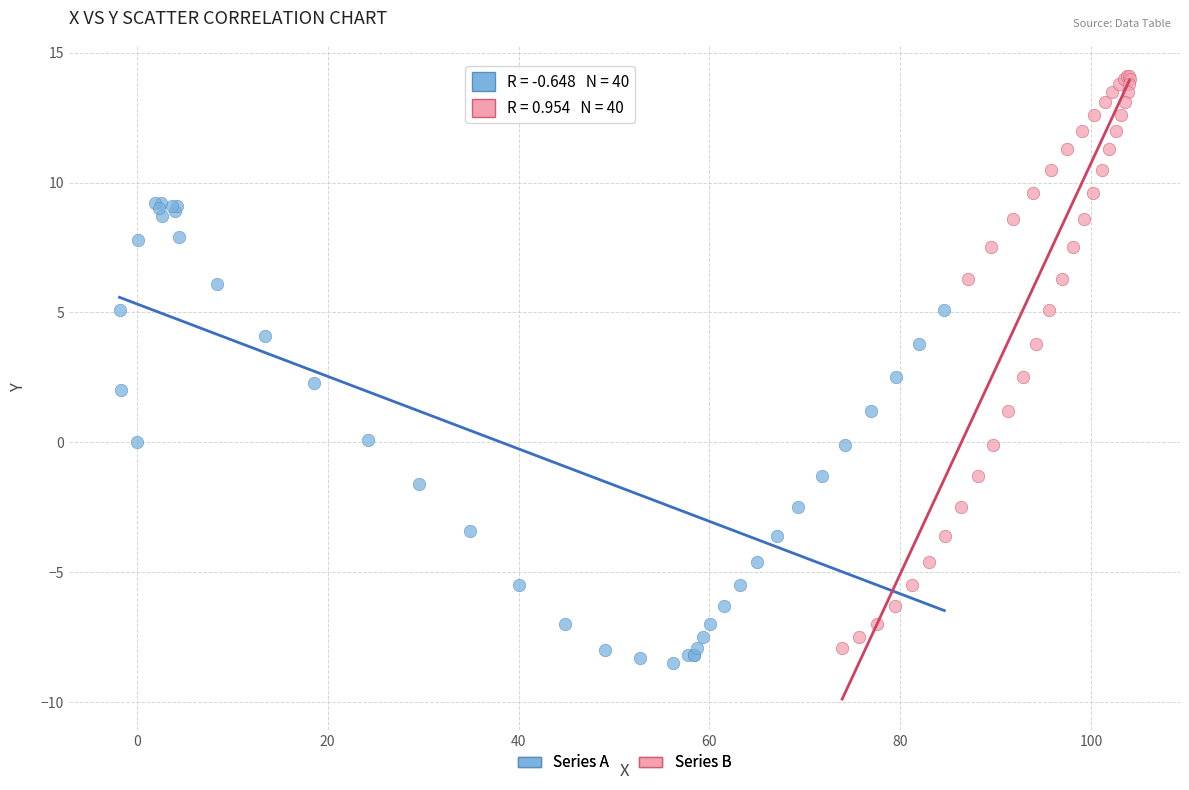

Which series reaches the maximum Y coordinate?

Series B